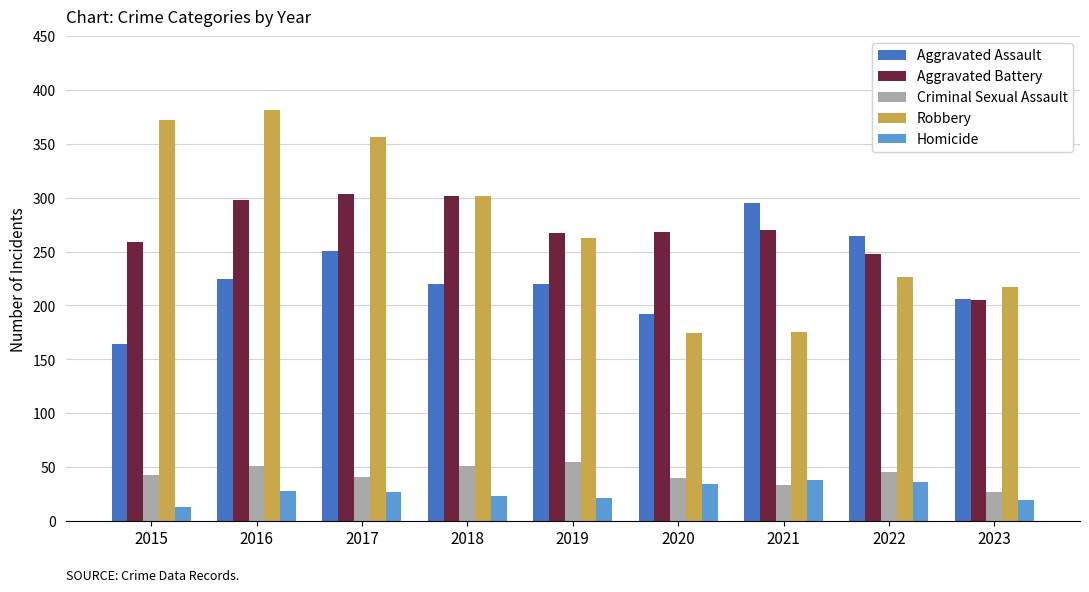

What is the total value across all series at 2021?

811